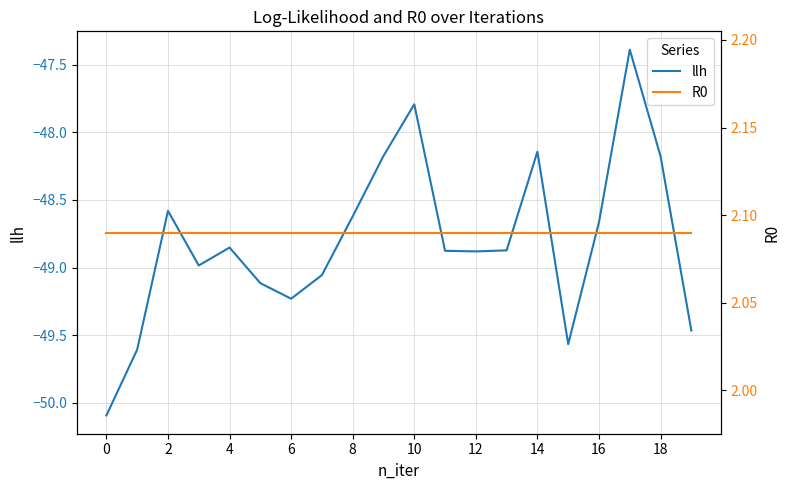

The value of llh at 12 is -14.9. True or false?

False